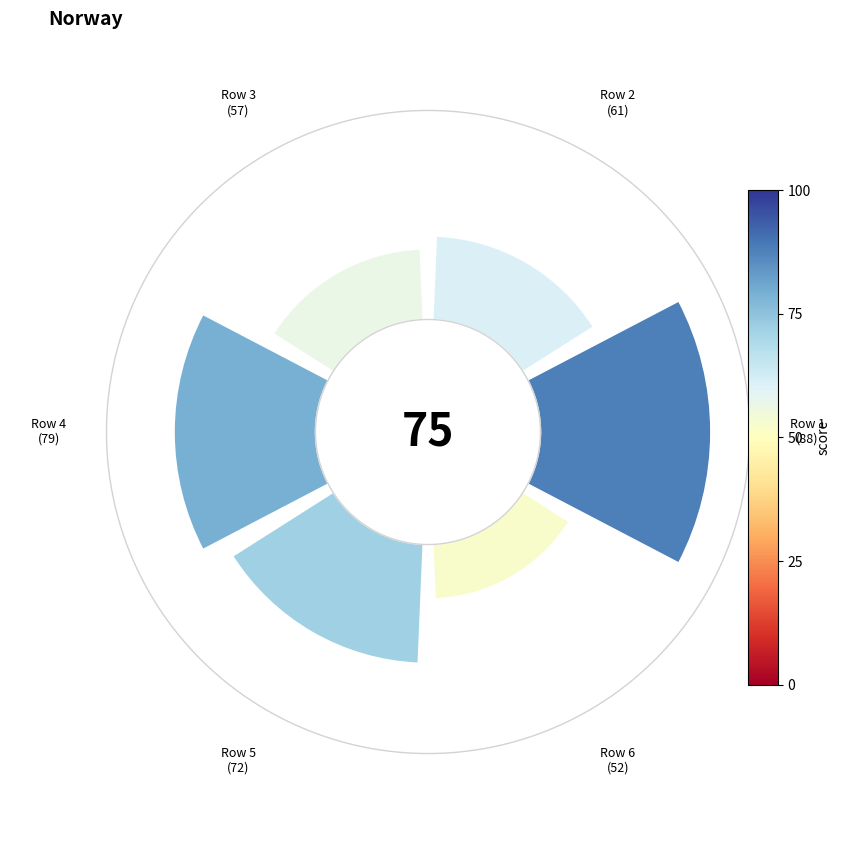

Are the bars horizontal?

No